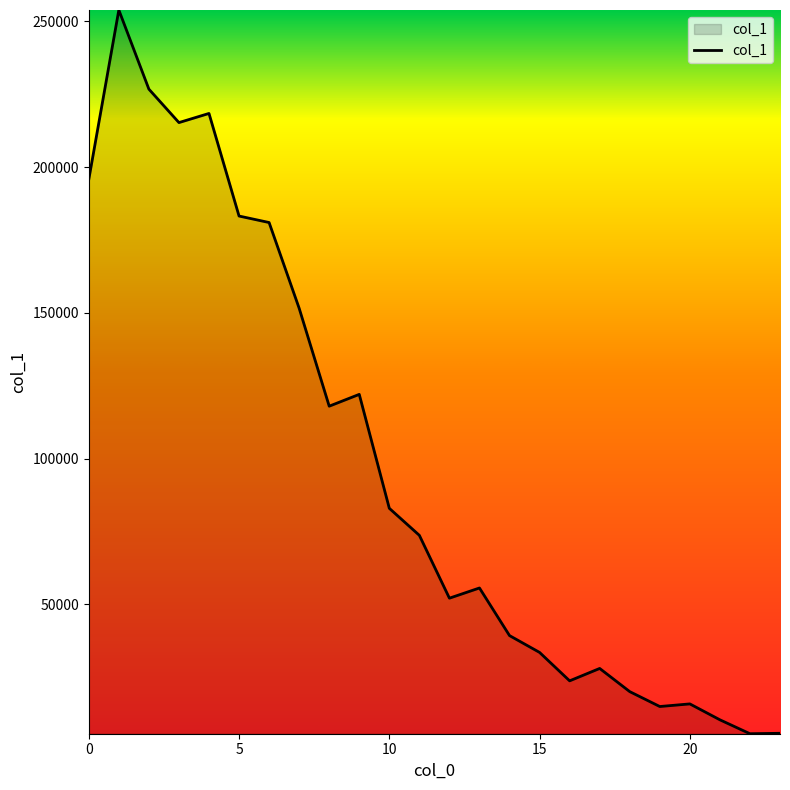

What is the minimum value shown in the chart?

5539